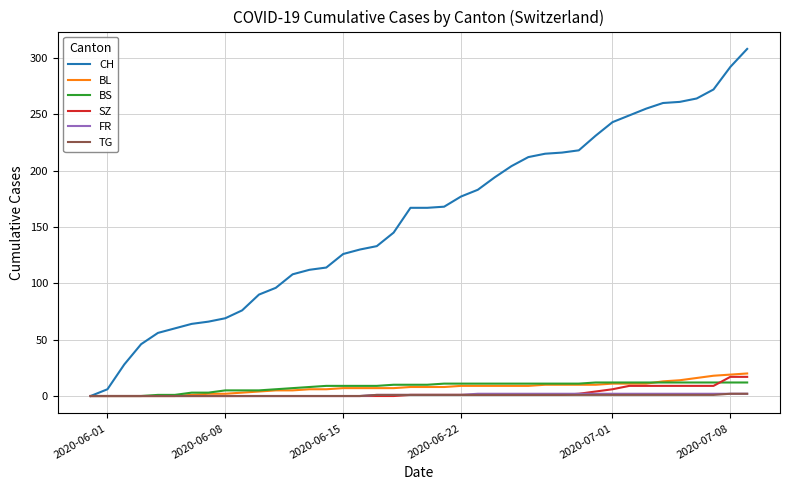

What is the greatest value displayed?

308